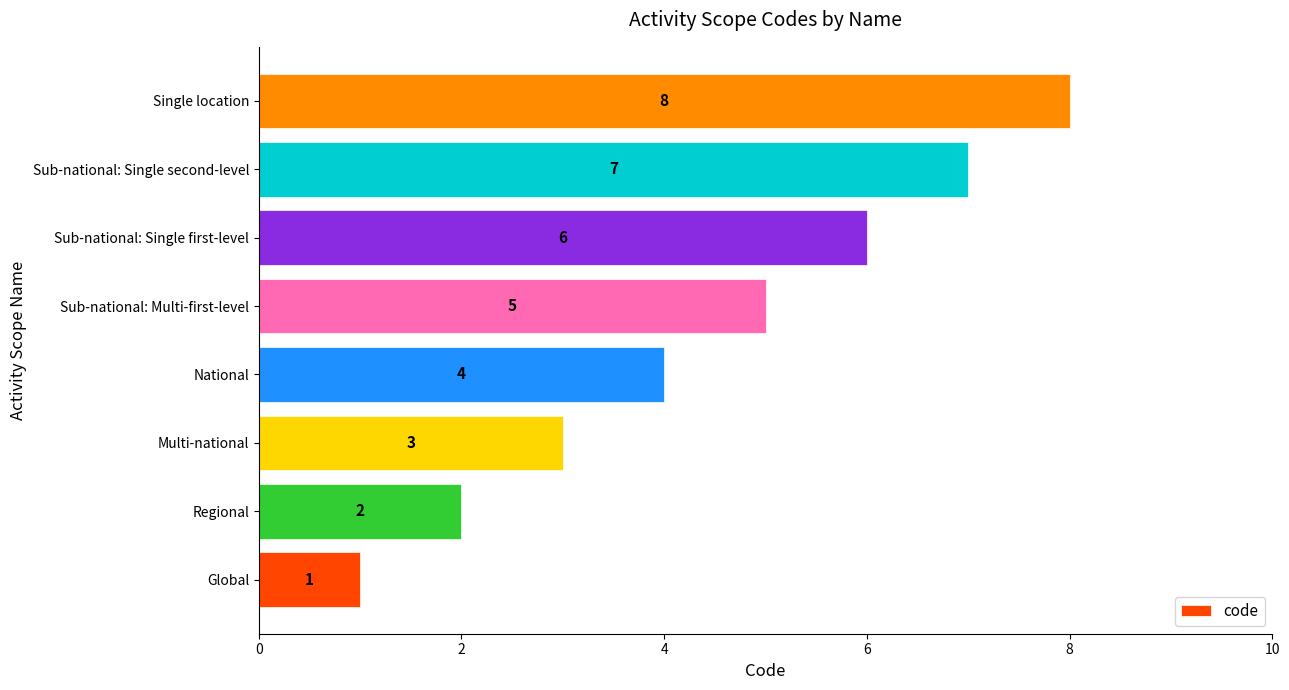

What is the greatest value displayed?

8